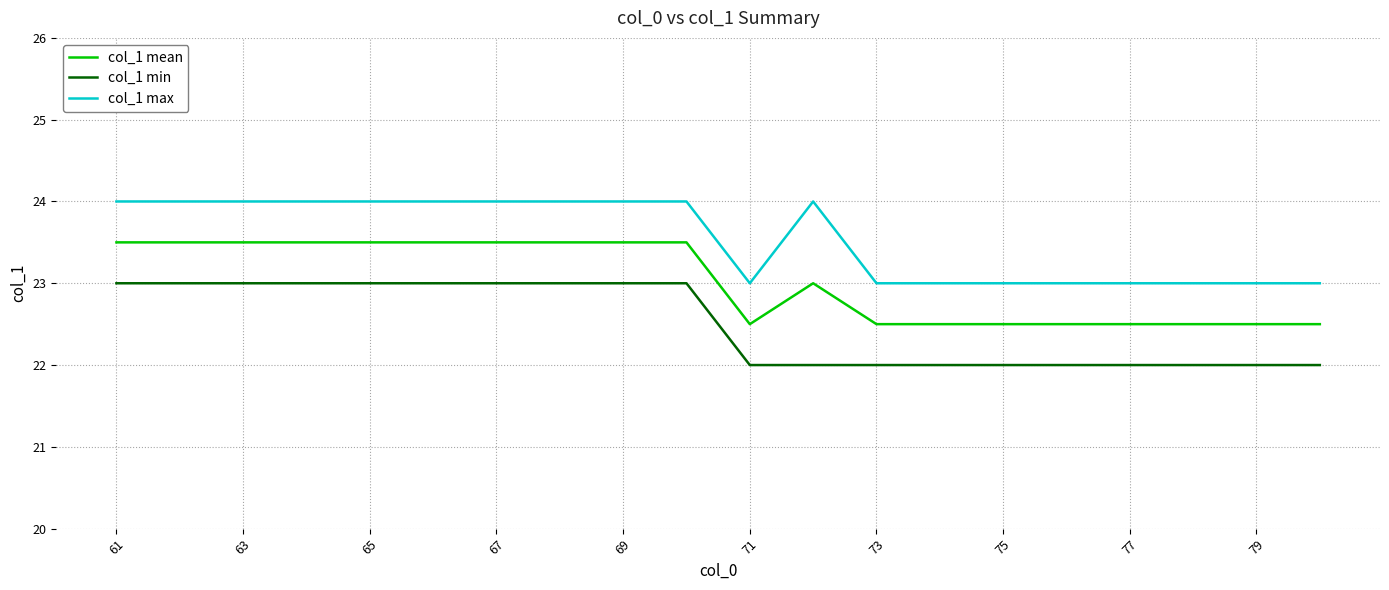

Reading right to left, extract all data points from this chart.

col_1 mean: 22.5	22.5	22.5	22.5	22.5	22.5	22.5	22.5	23.0	22.5	23.5	23.5	23.5	23.5	23.5	23.5	23.5	23.5	23.5	23.5
col_1 min: 22.0	22.0	22.0	22.0	22.0	22.0	22.0	22.0	22.0	22.0	23.0	23.0	23.0	23.0	23.0	23.0	23.0	23.0	23.0	23.0
col_1 max: 23.0	23.0	23.0	23.0	23.0	23.0	23.0	23.0	24.0	23.0	24.0	24.0	24.0	24.0	24.0	24.0	24.0	24.0	24.0	24.0